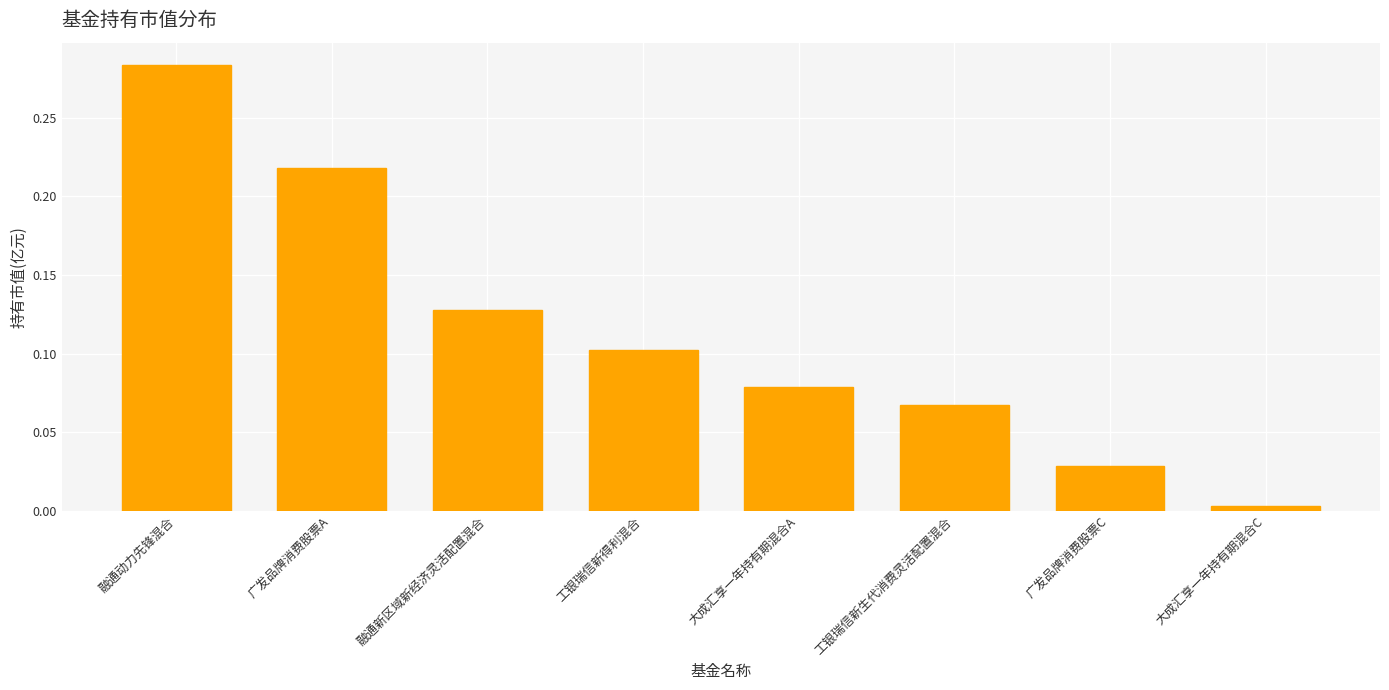

What is the label of the 5th bar from the left?

大成汇享一年持有期混合A